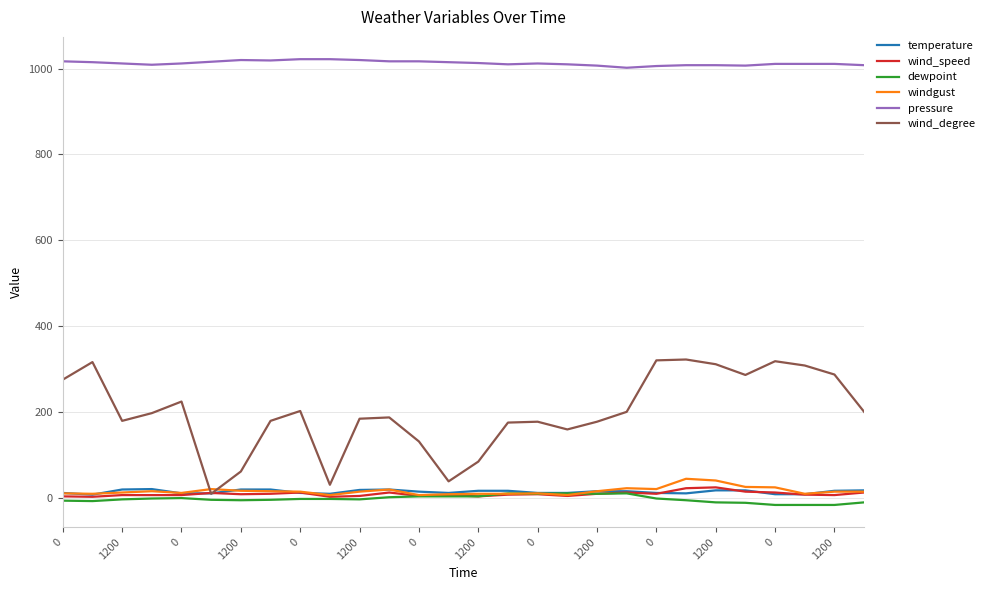

True or false: wind_degree and pressure intersect in this chart.

False